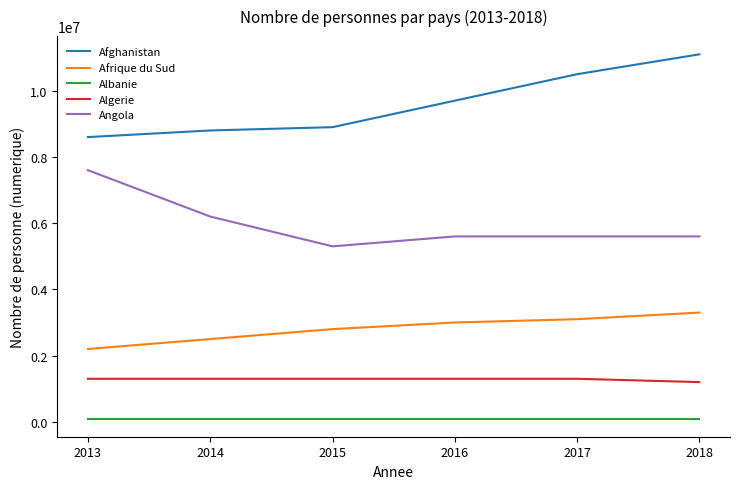

What is the sum of the Albanie values at 2013 and 2014?

200000